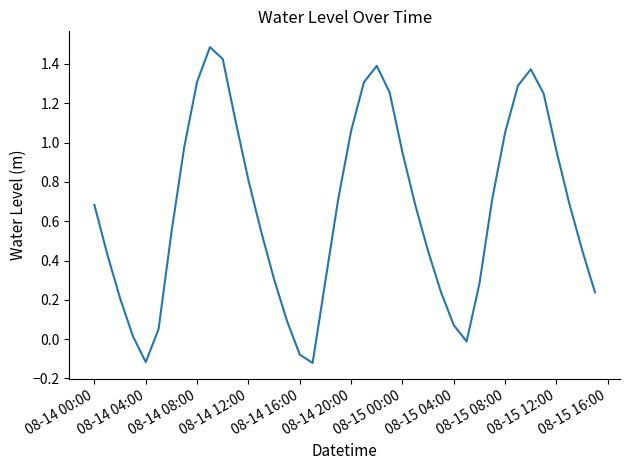

What is the difference between the maximum and minimum values?

1.6